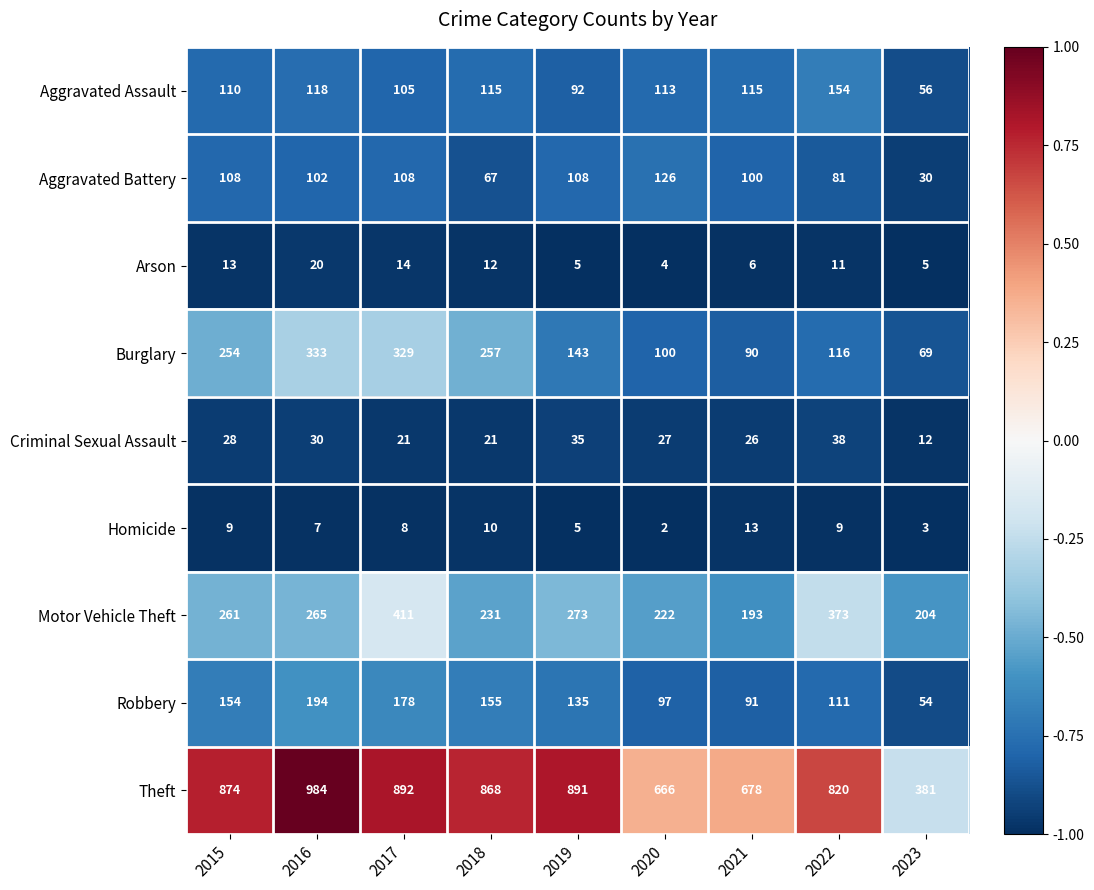

True or false: Arson has a value of 9 at 2019.

False